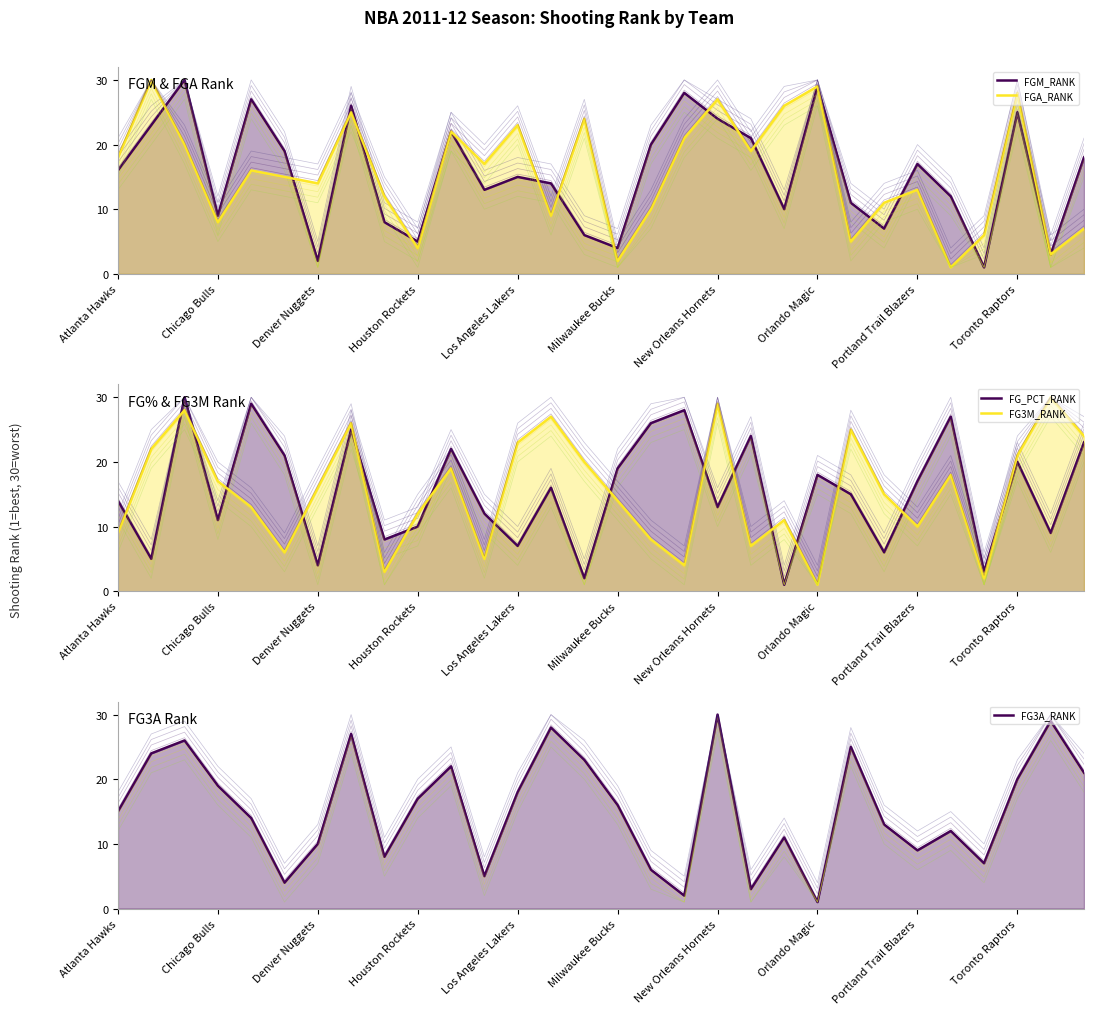

Which series ends up on top after the final intersection of FGM_RANK and FG_PCT_RANK?

FG_PCT_RANK